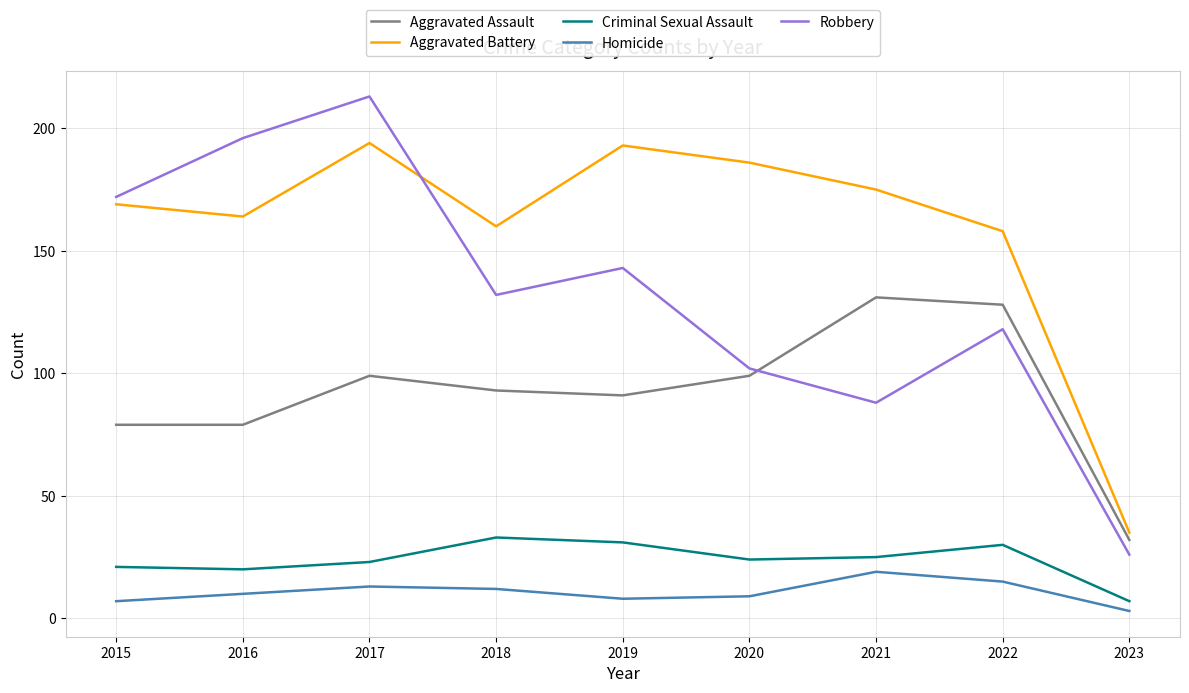

List the series in order of their peak value, highest first.

Robbery, Aggravated Battery, Aggravated Assault, Criminal Sexual Assault, Homicide